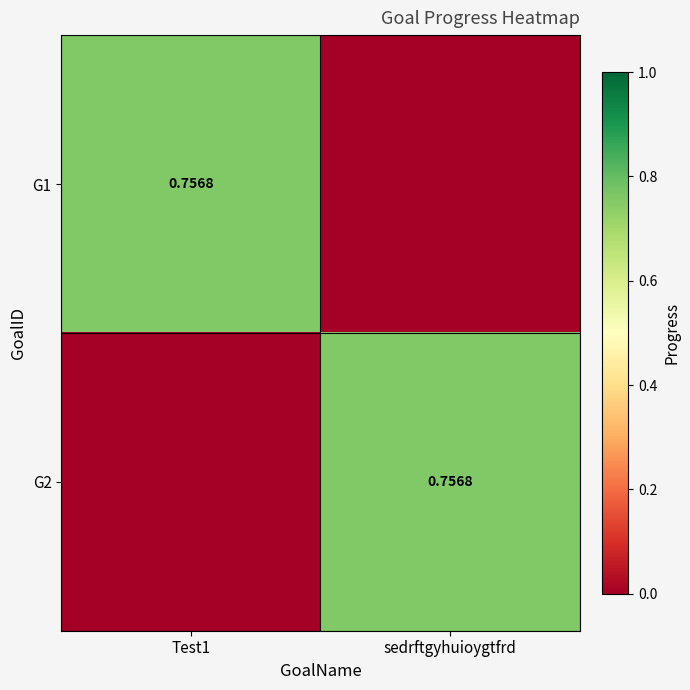

At how many categories does at least one series exceed 0?

2